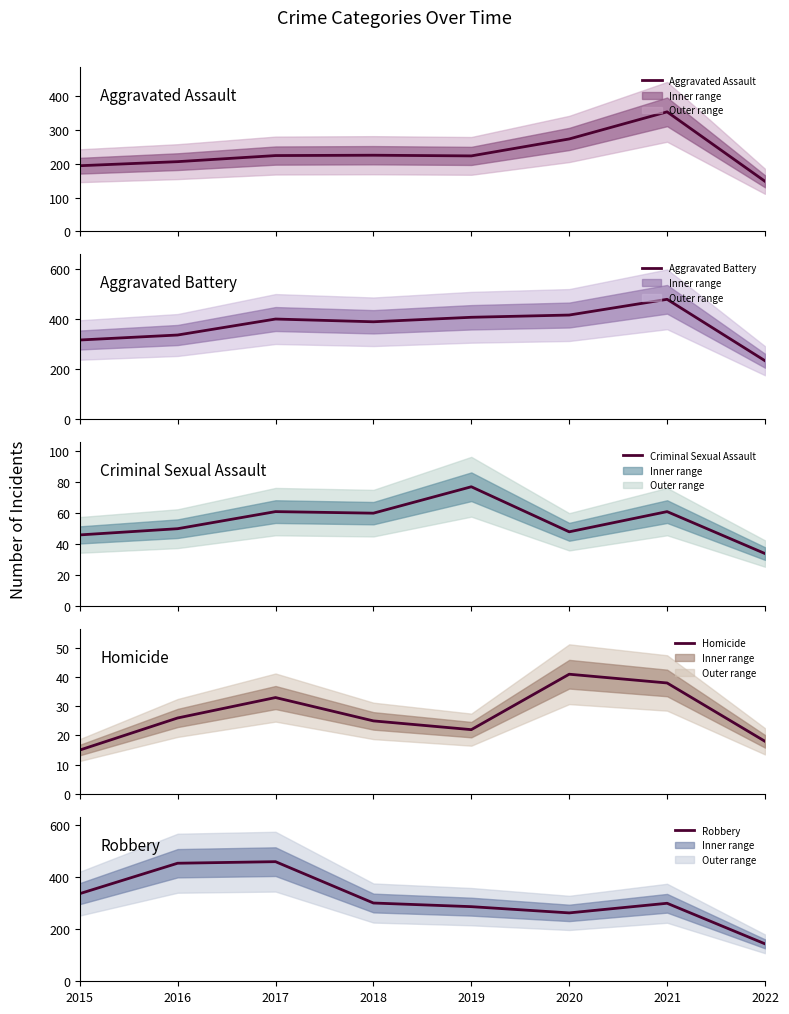

At 2017, list the series in order from smallest to largest.

Homicide, Criminal Sexual Assault, Aggravated Assault, Aggravated Battery, Robbery